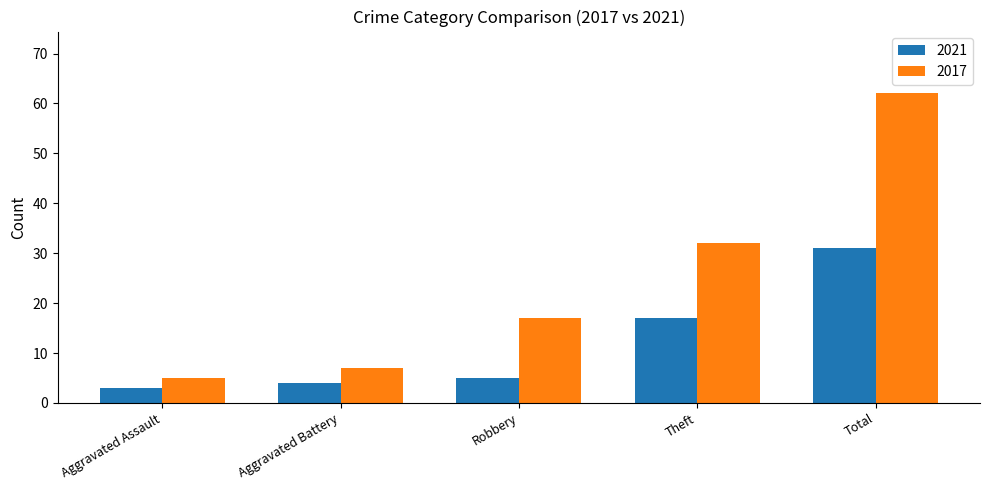

Which category has the lowest value in the 2021 series?

Aggravated Assault